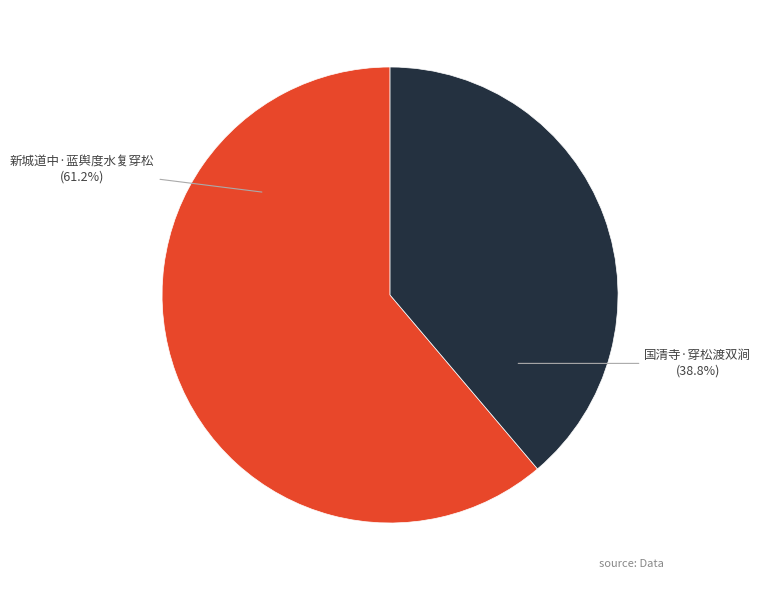

How many segments does this pie chart have?

2